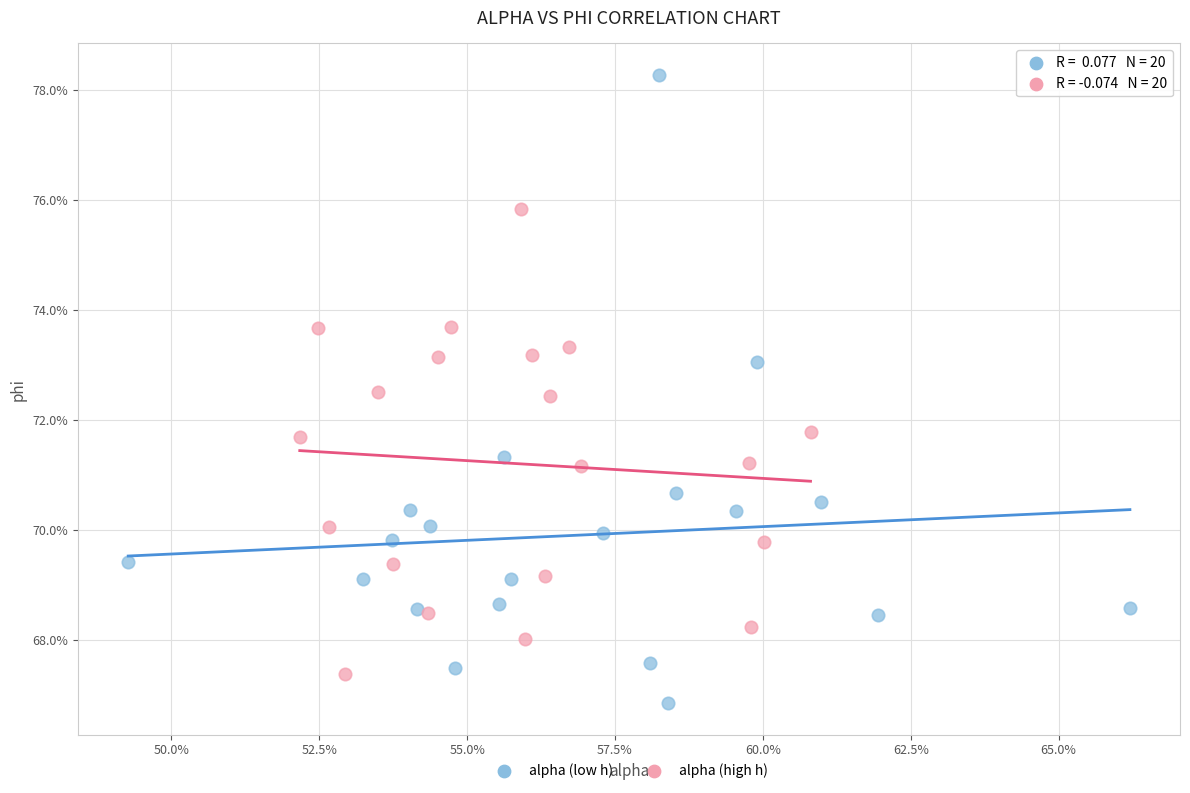

What are all the series names shown in the legend?

alpha (low h), alpha (high h)